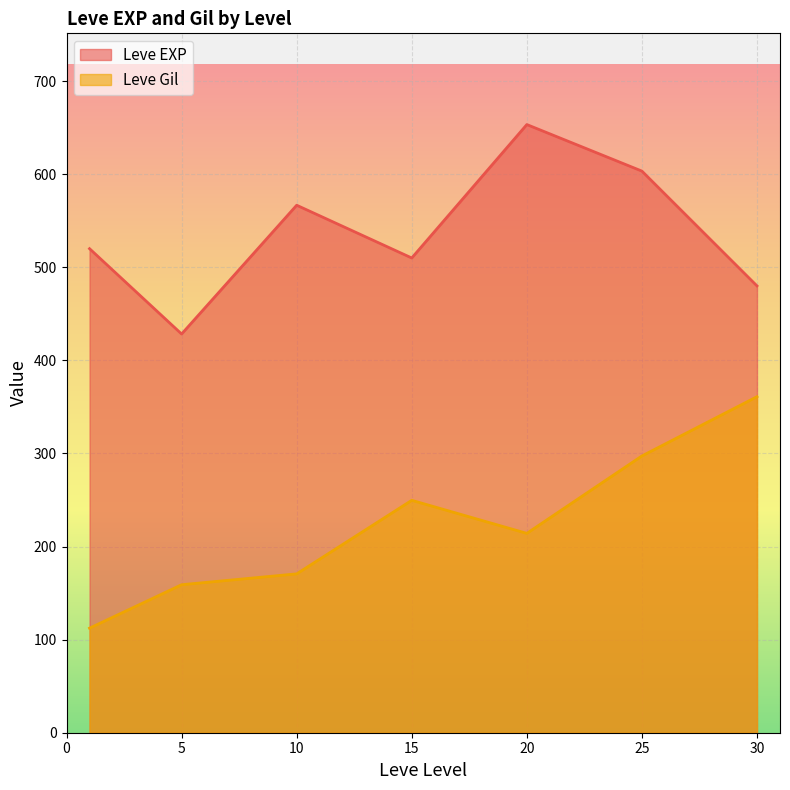

Which series has the widest spread of values?

Leve Gil